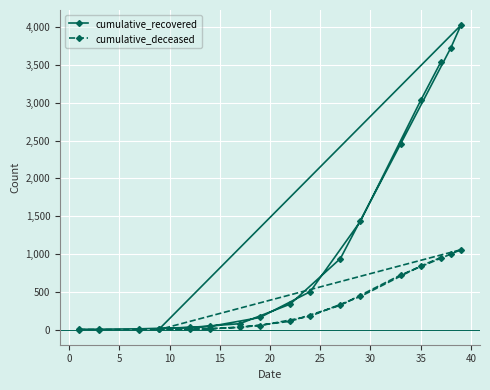

What is the maximum value shown in the chart?

4026